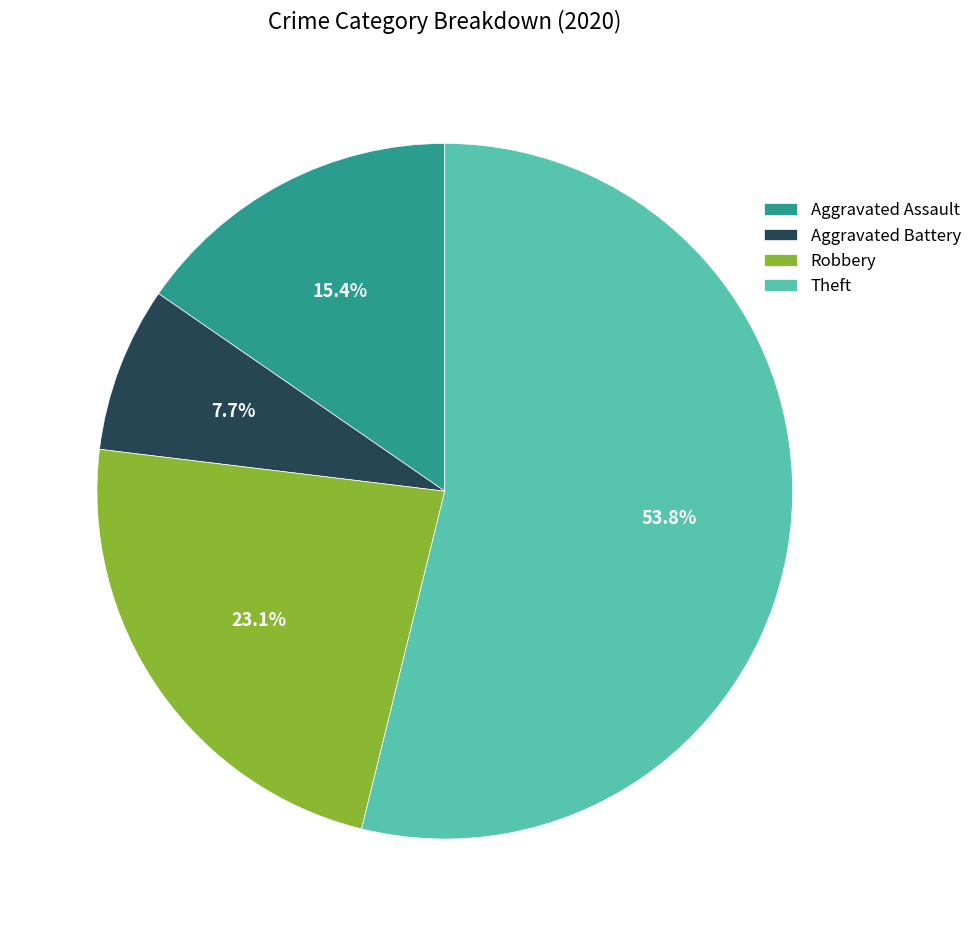

To the nearest percent, what percentage of the pie is Aggravated Battery?

8%